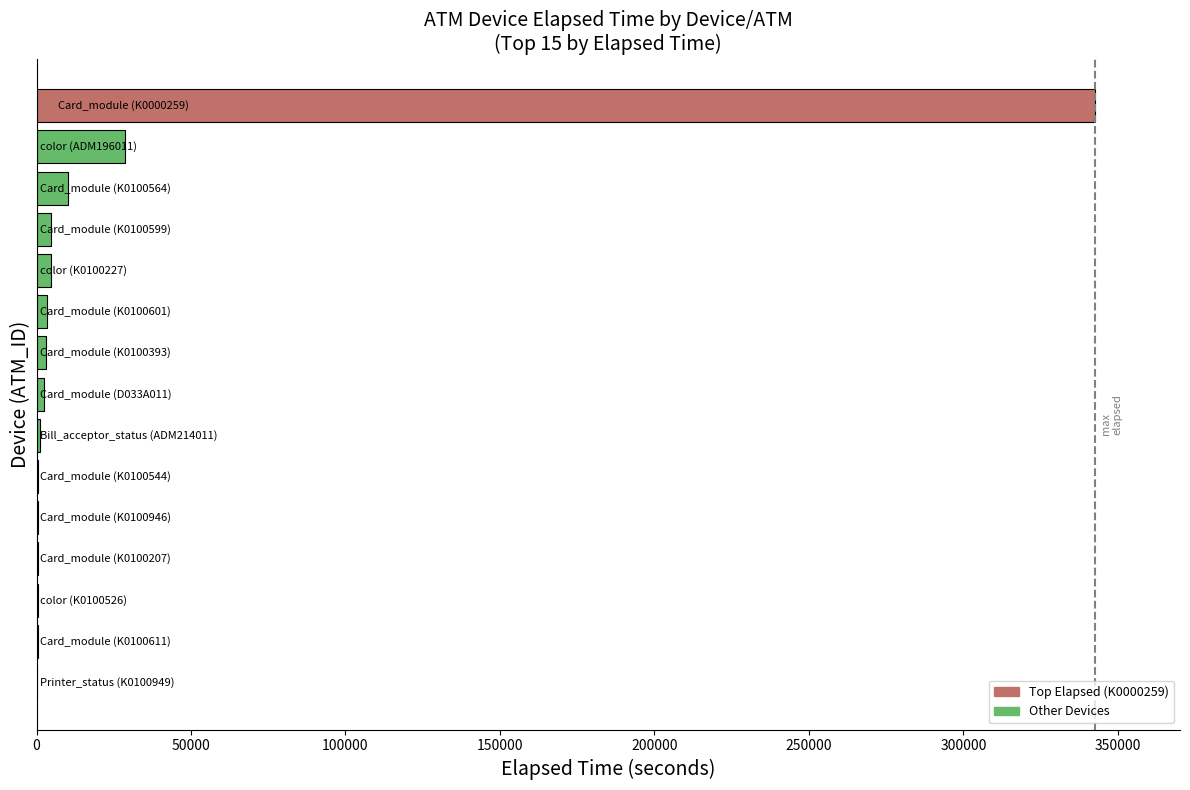

What is the average value?

26869